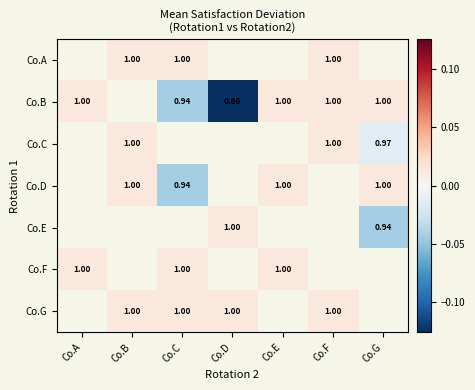

Is the value of Co.B at Co.C greater than the value of Co.G at Co.F?

No